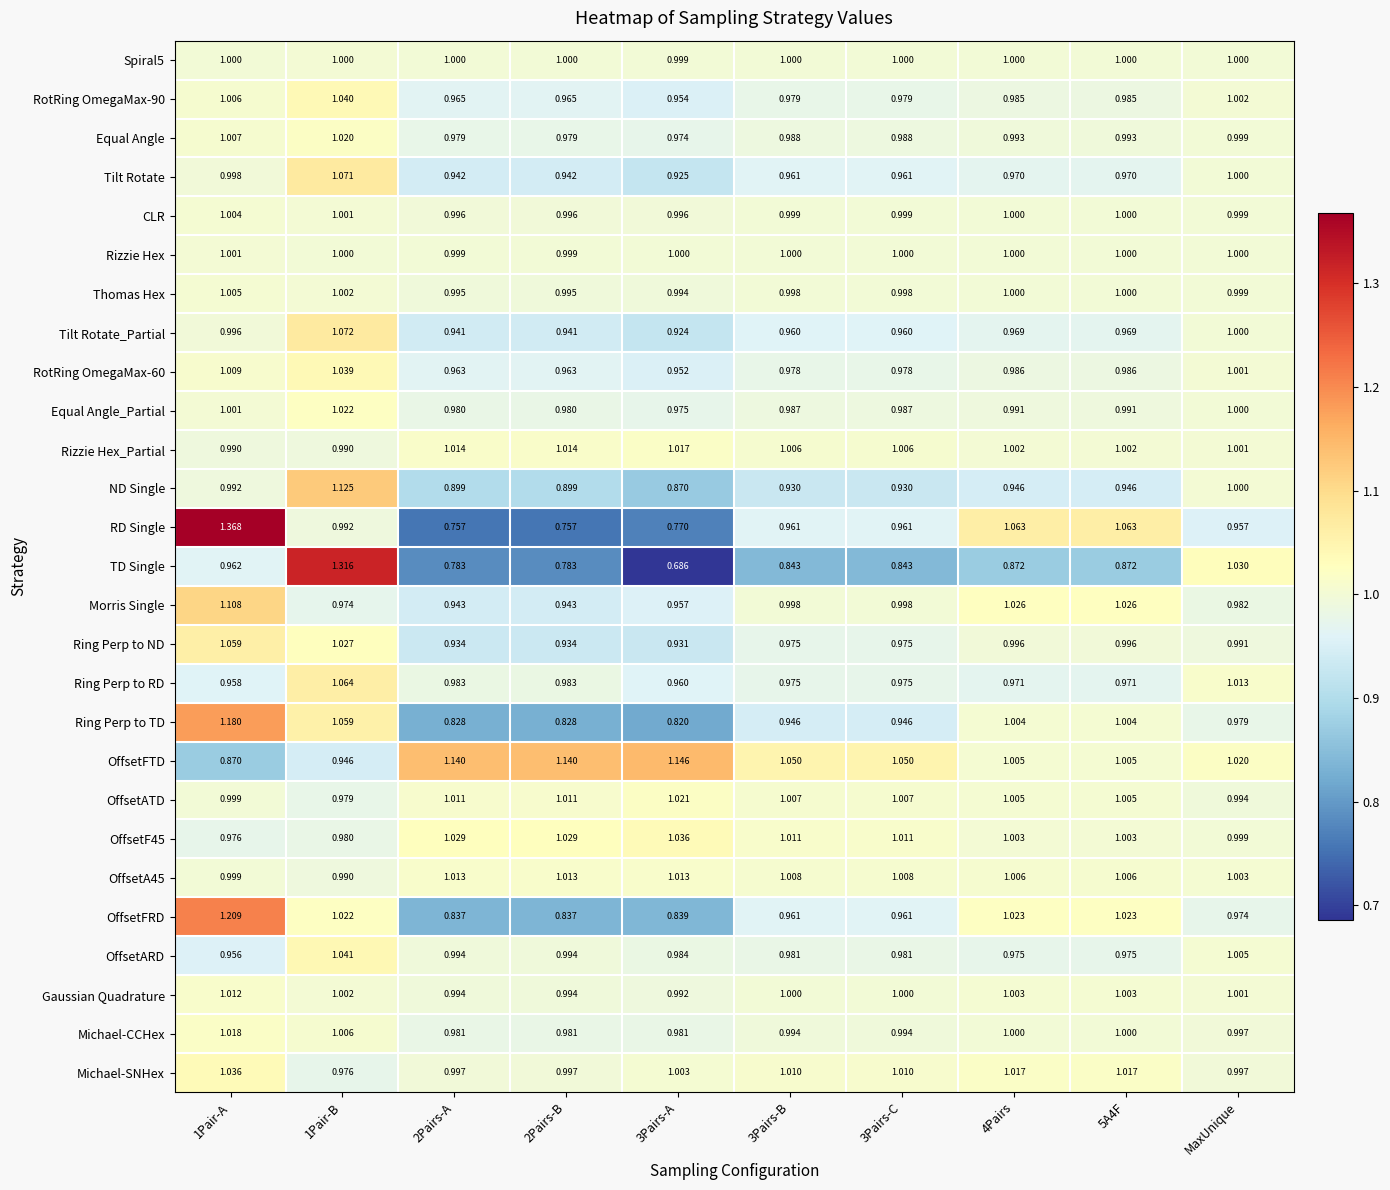

Which series has the largest range (max minus min)?

TD Single